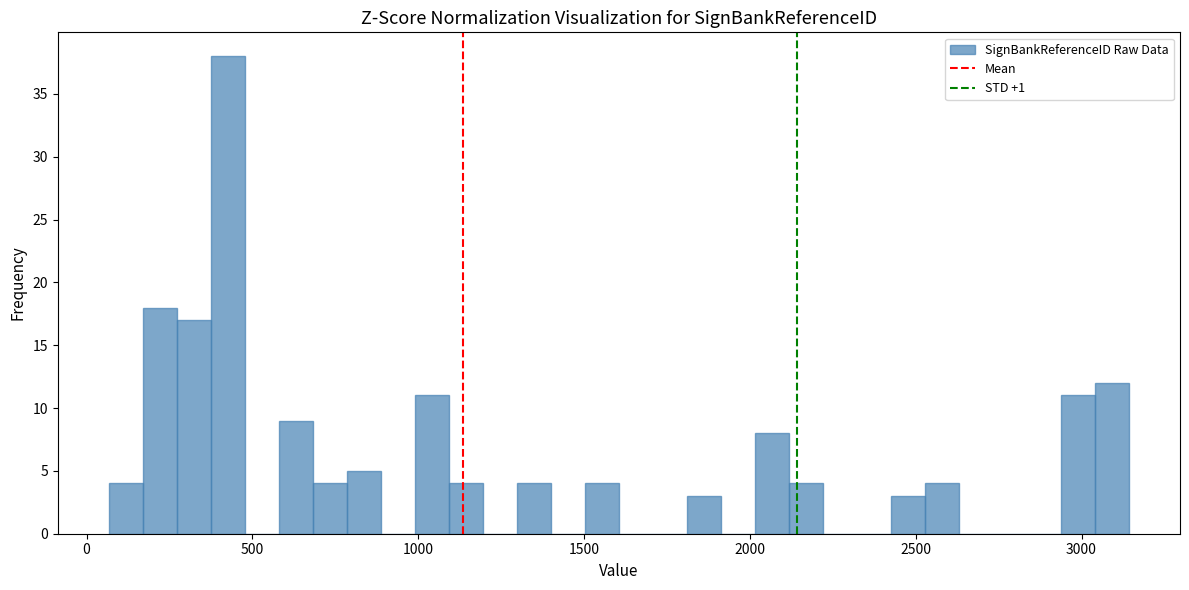

Read against the x-axis, roughly where is the centre of the tallest bar?

450